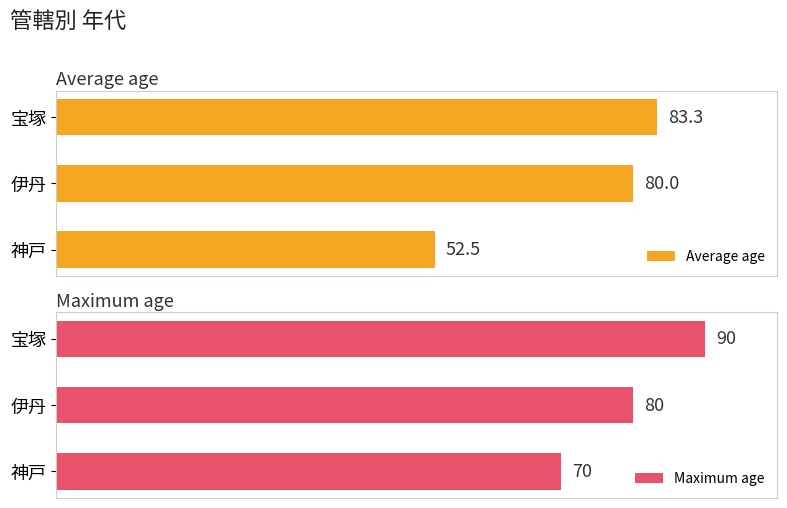

Rank the series by their average value, from lowest to highest.

Average age, Maximum age